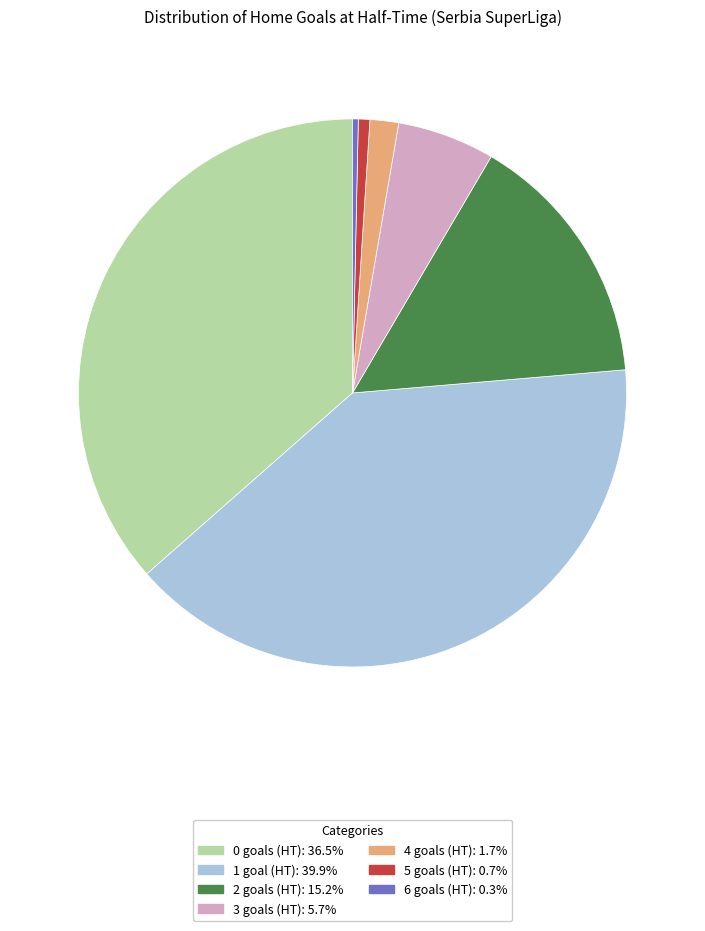

What is the ratio of the value at 2 to the value at 0?

0.4